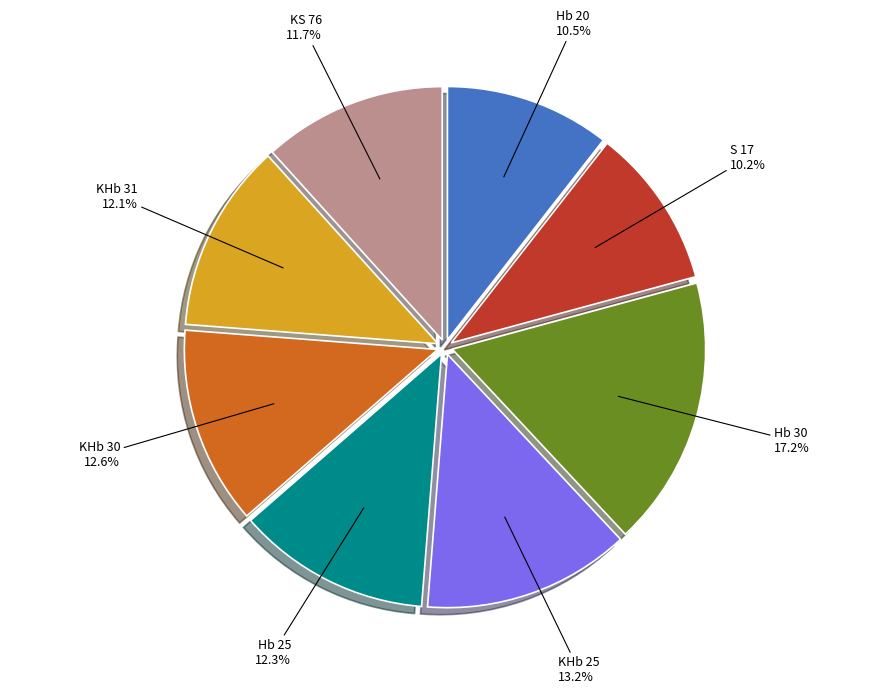

How many slices are in this pie chart?

8